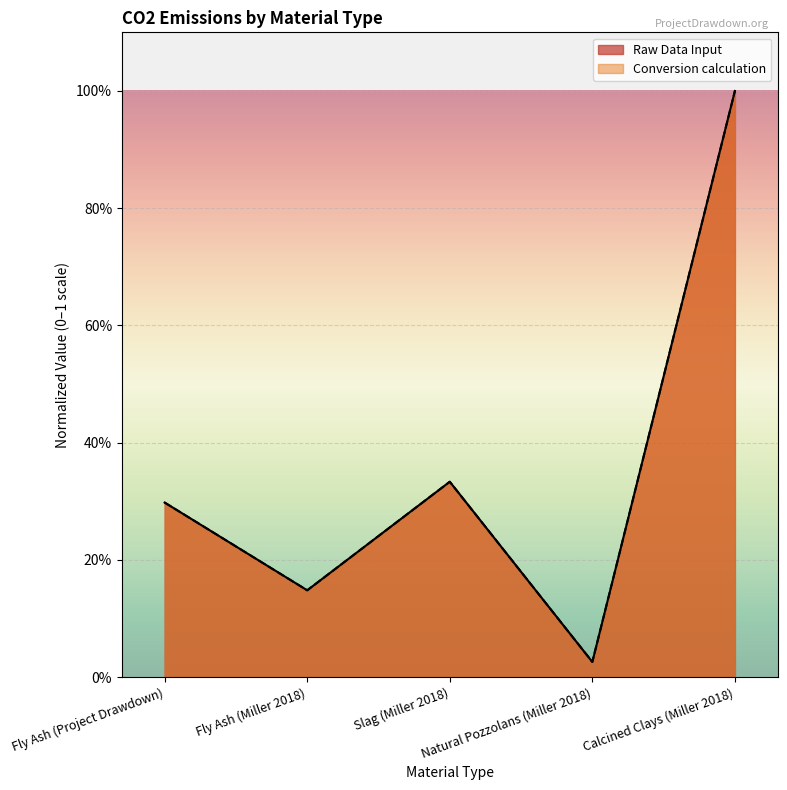

Reading left to right, list all the values displayed in this chart.

Raw Data Input: Fly Ash (Project Drawdown)=0.3	Fly Ash (Miller 2018)=0.1	Slag (Miller 2018)=0.3	Natural Pozzolans (Miller 2018)=0.0	Calcined Clays (Miller 2018)=1.0
Conversion calculation: Fly Ash (Project Drawdown)=0.3	Fly Ash (Miller 2018)=0.1	Slag (Miller 2018)=0.3	Natural Pozzolans (Miller 2018)=0.0	Calcined Clays (Miller 2018)=1.0